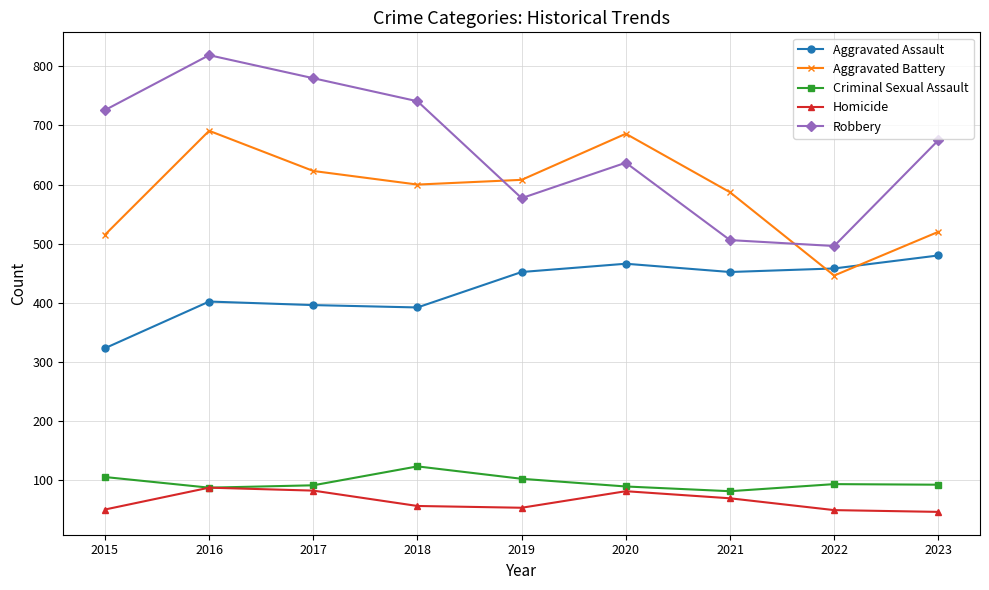

True or false: Aggravated Assault has a value of 106 at 2015.

False